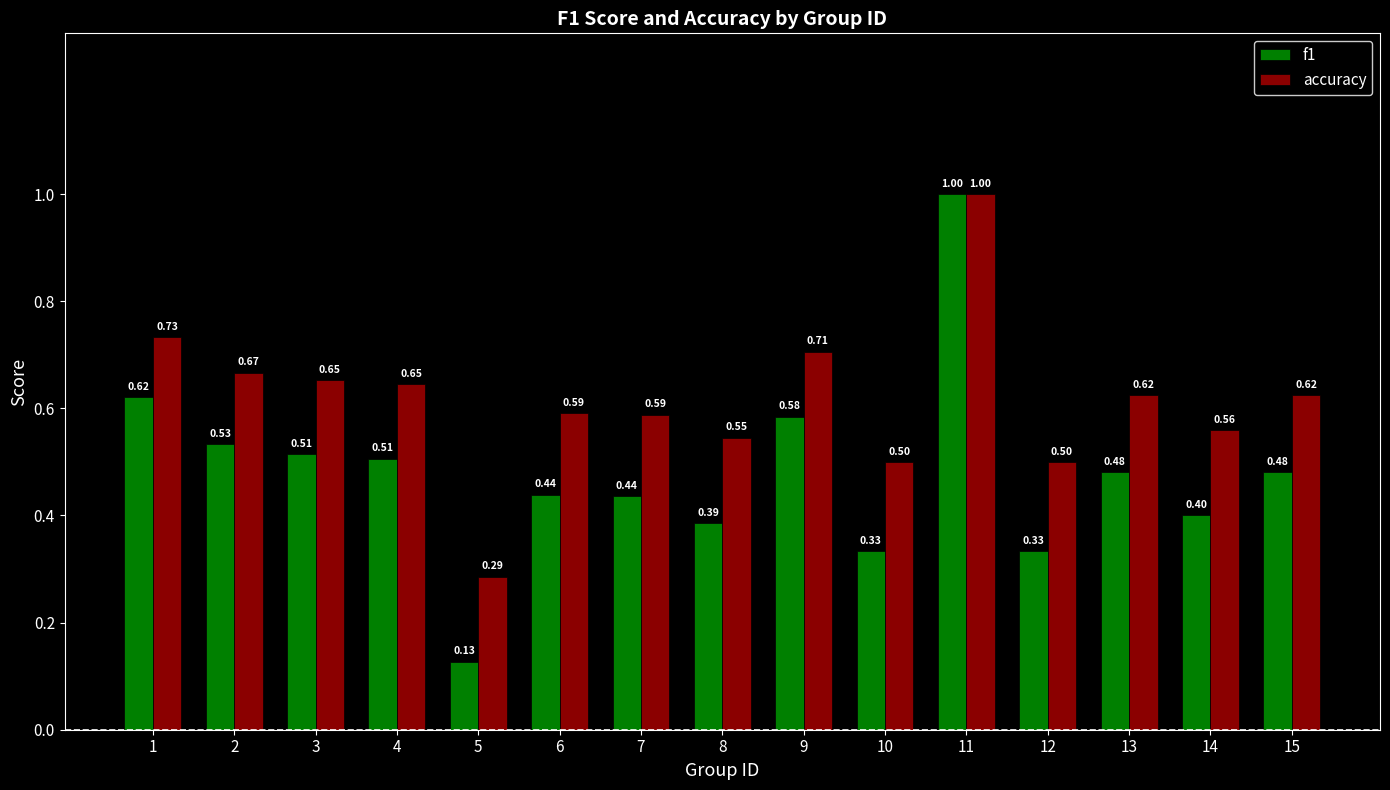

Which series has the largest range (max minus min)?

f1